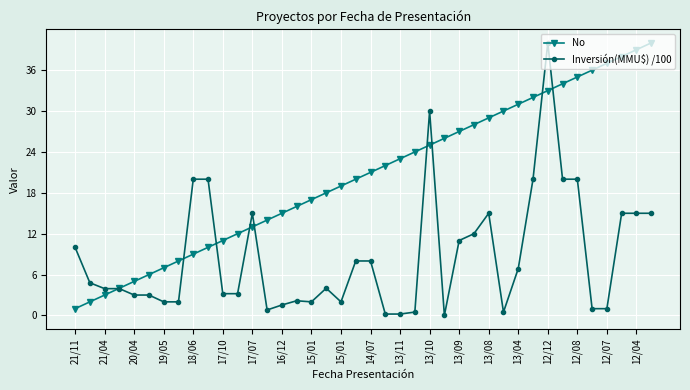

True or false: Inversión(MMU$) /100 and No cross at least once.

True